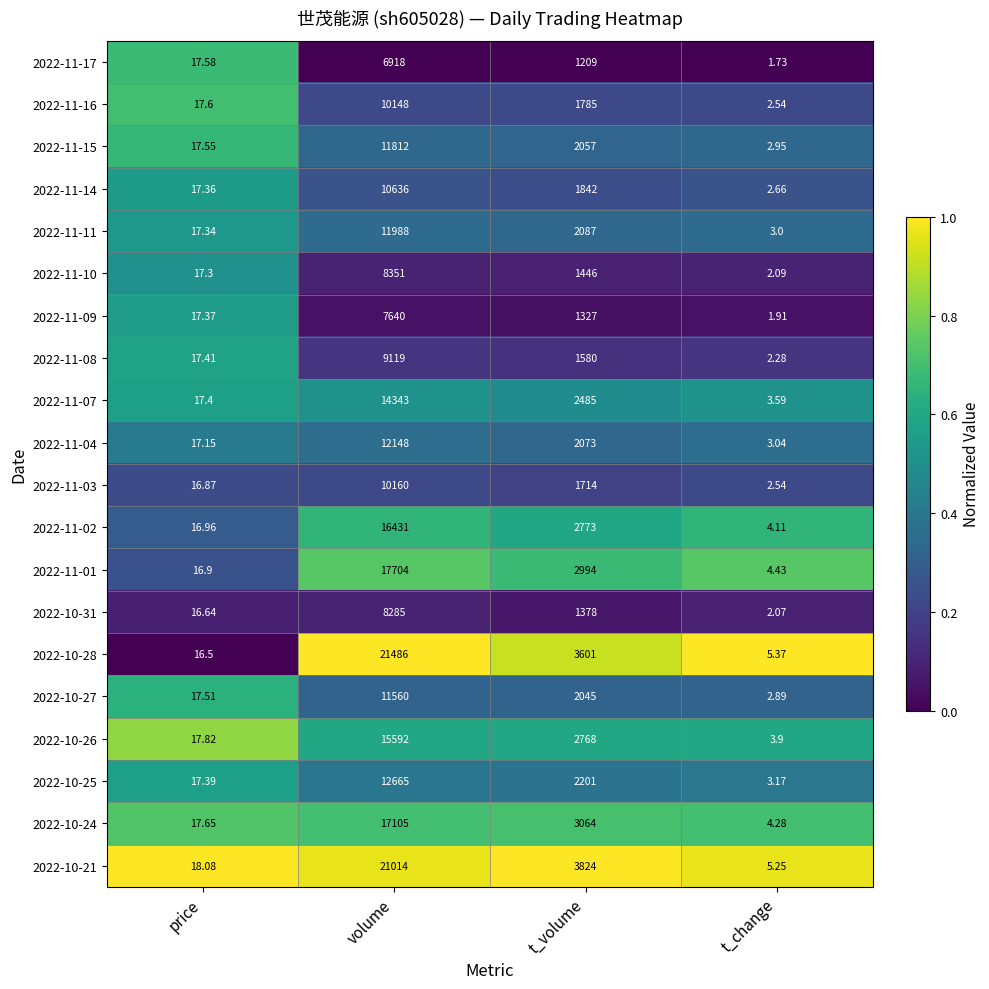

Is the value of 2022-11-14 at t_volume greater than the value of 2022-11-02 at t_change?

Yes